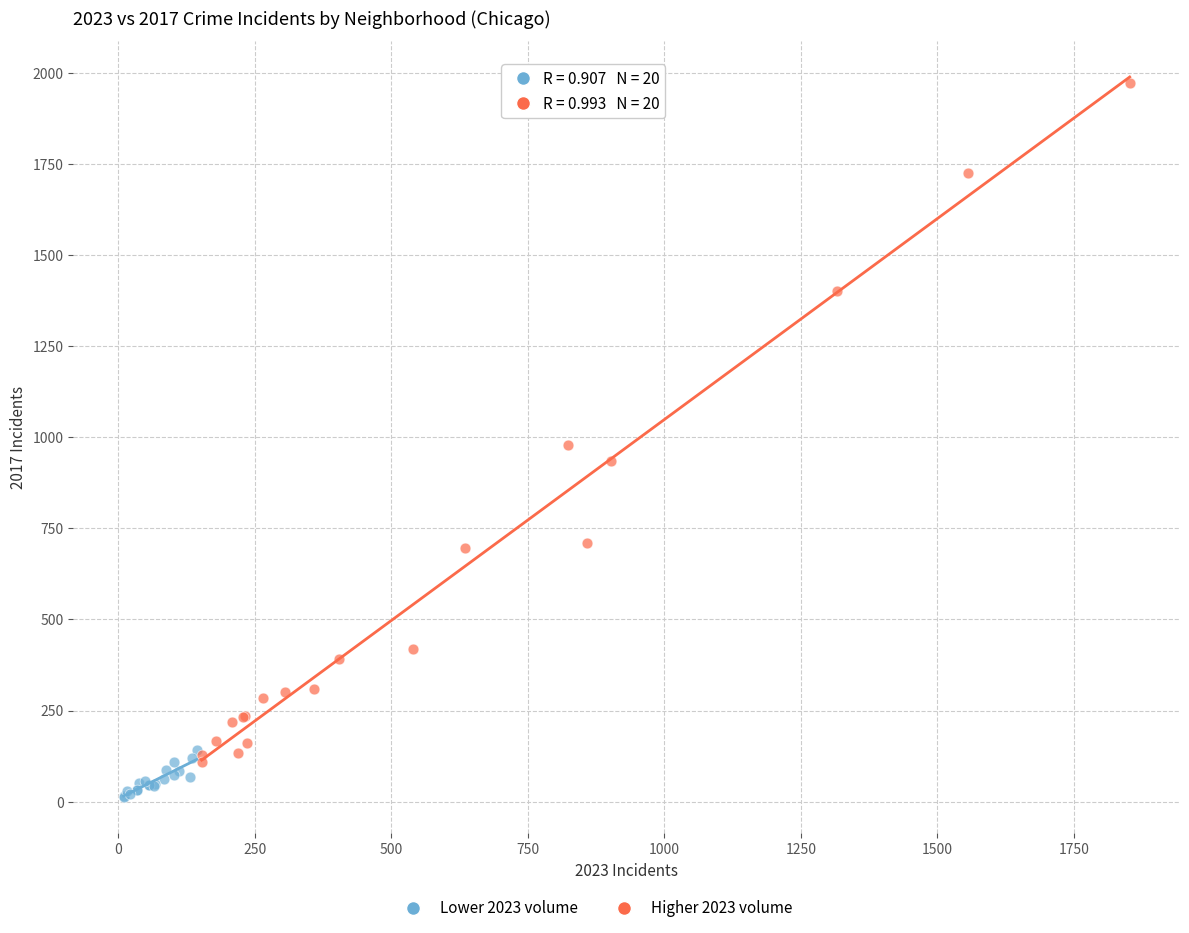

Which series has the largest Y range (max minus min)?

Higher 2023 volume